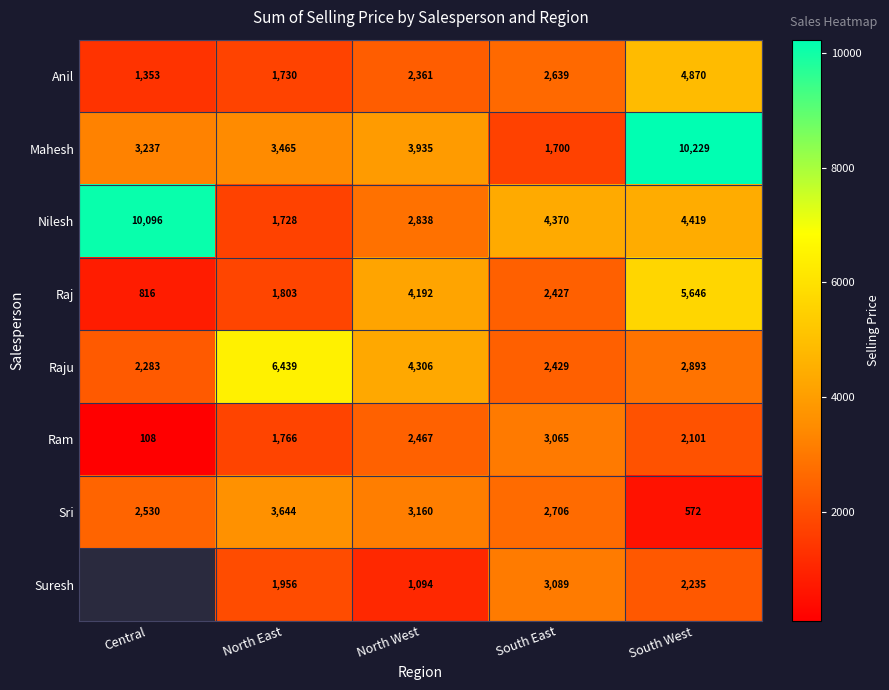

How many data points in Mahesh are less than 3465?

2